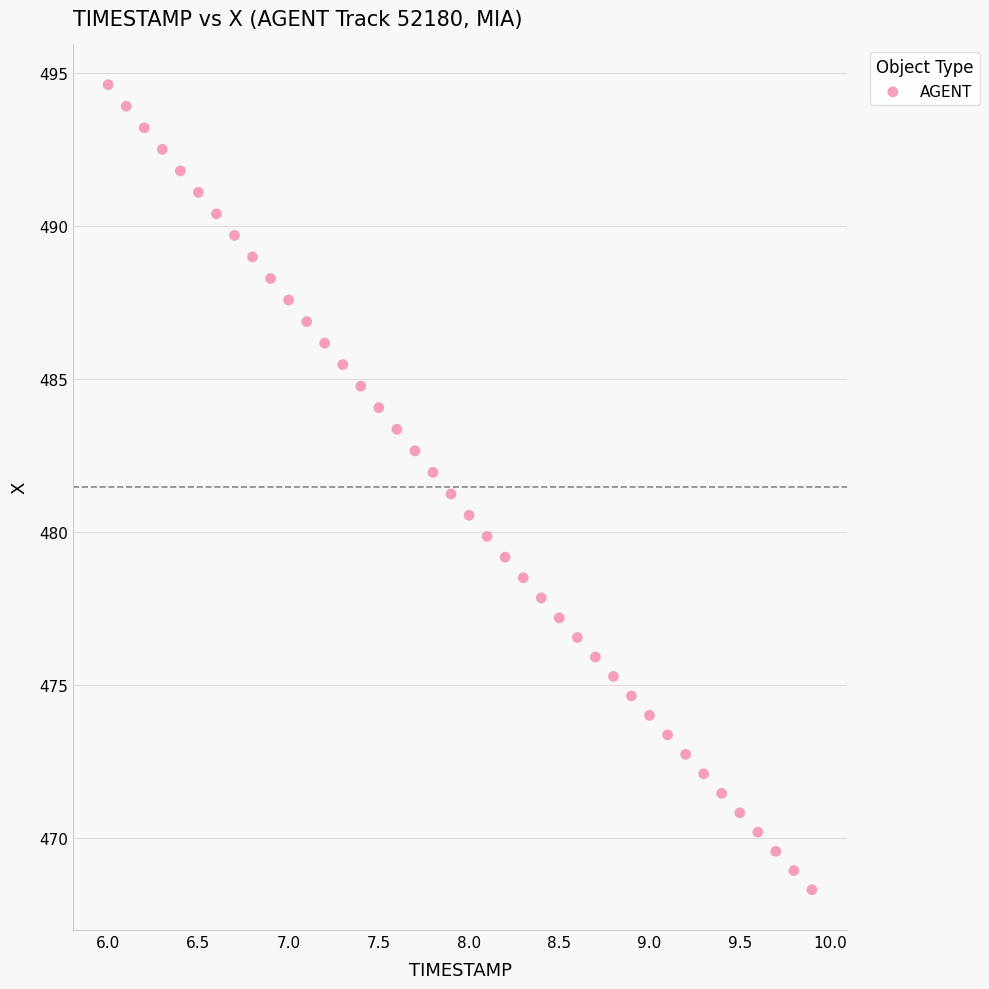

What is the range of X values (max minus min)?

3.9